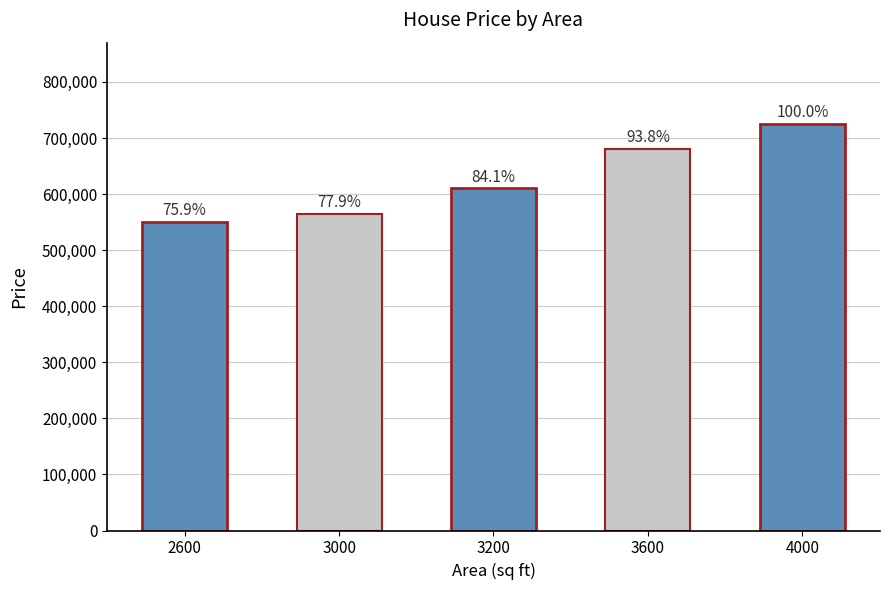

Which has a higher value, 3200 or 4000?

4000